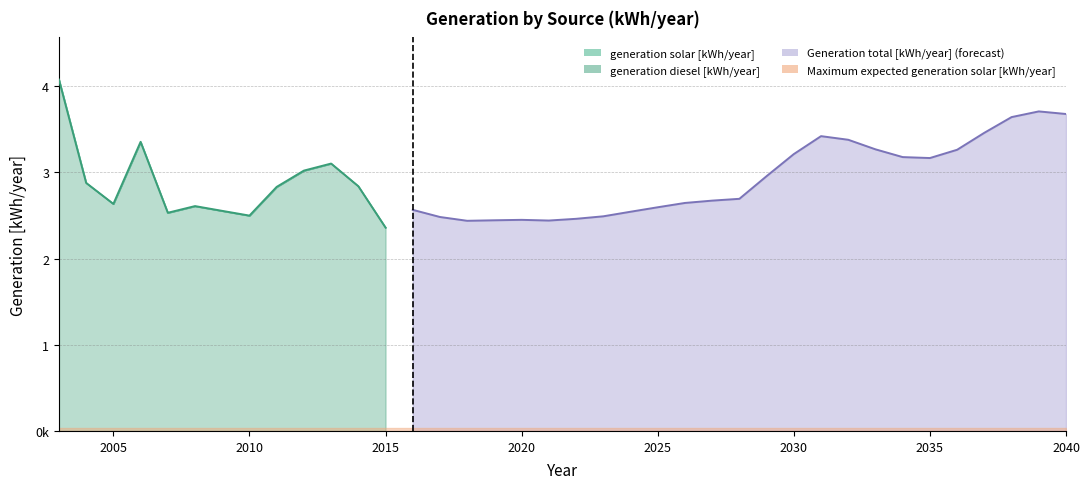

True or false: Maximum expected generation solar [kWh/year] has more than 1 interior local peaks.

False